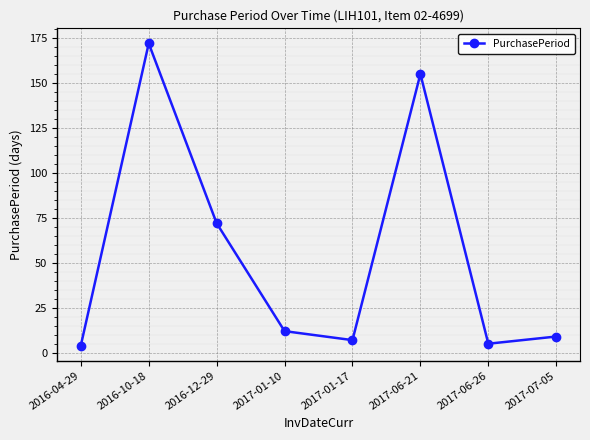

At which category does the chart reach its peak across all series?

2016-10-18